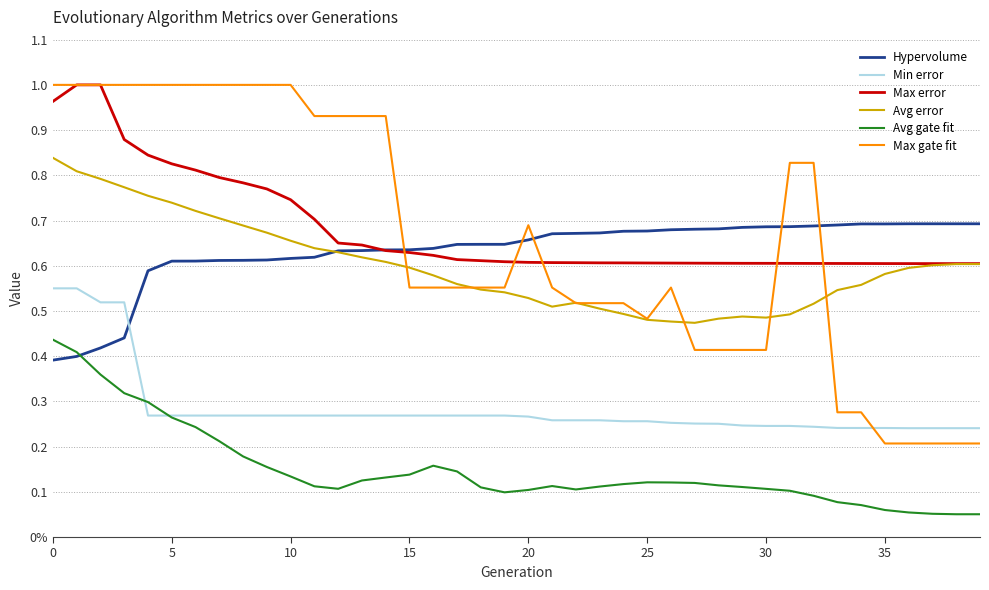

At which label does Hypervolume reach its peak?

36